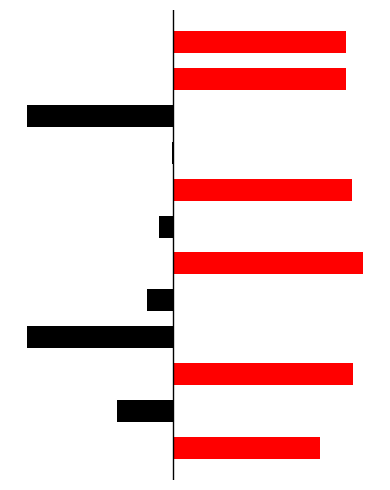

Is it true that col_0_right equals 1187072 at 0?

False